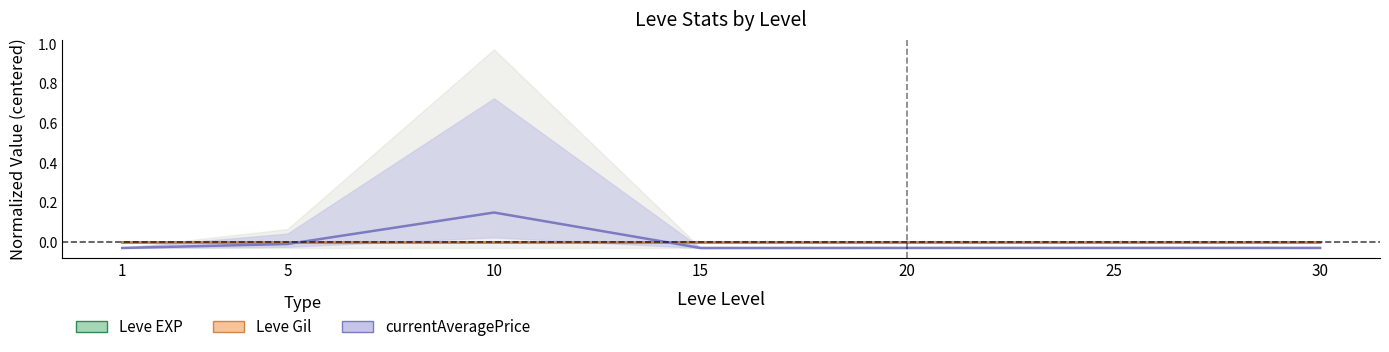

How many lines are shown in the chart?

3